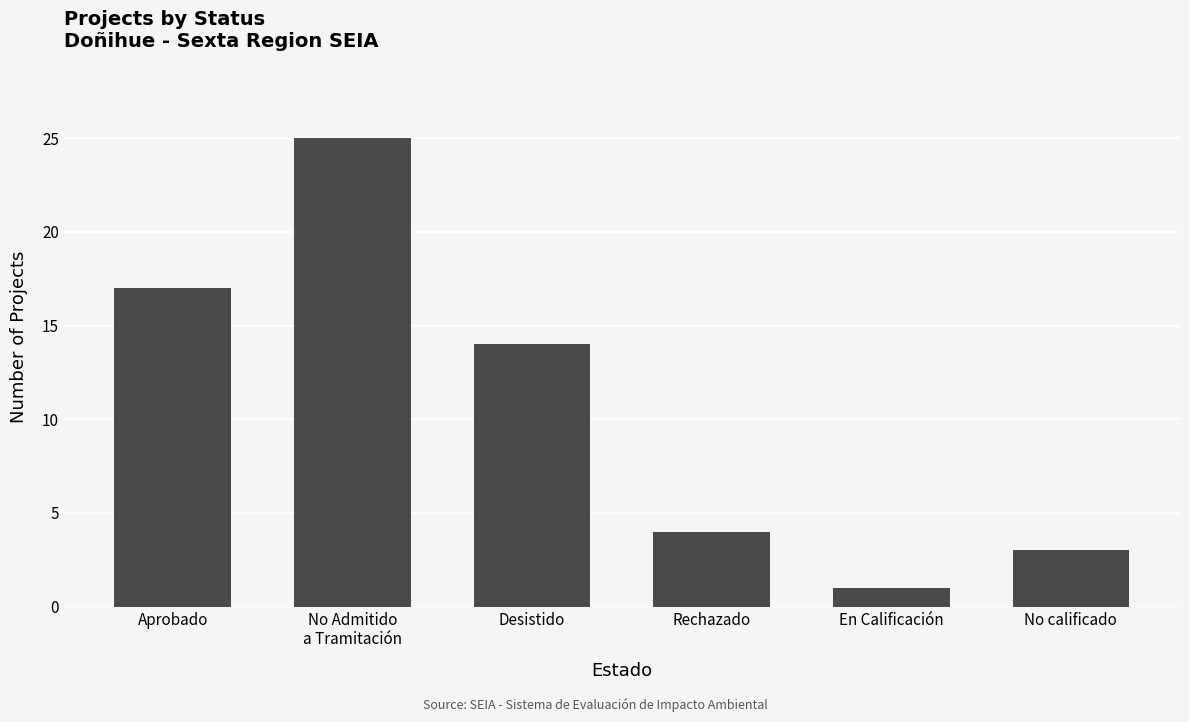

Approximately how many times larger is the value at No Admitido
a Tramitación compared to Desistido?

1.8